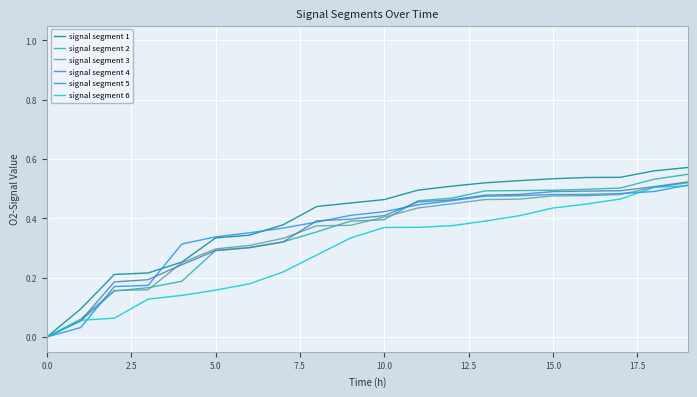

Which series has the widest spread of values?

signal segment 1